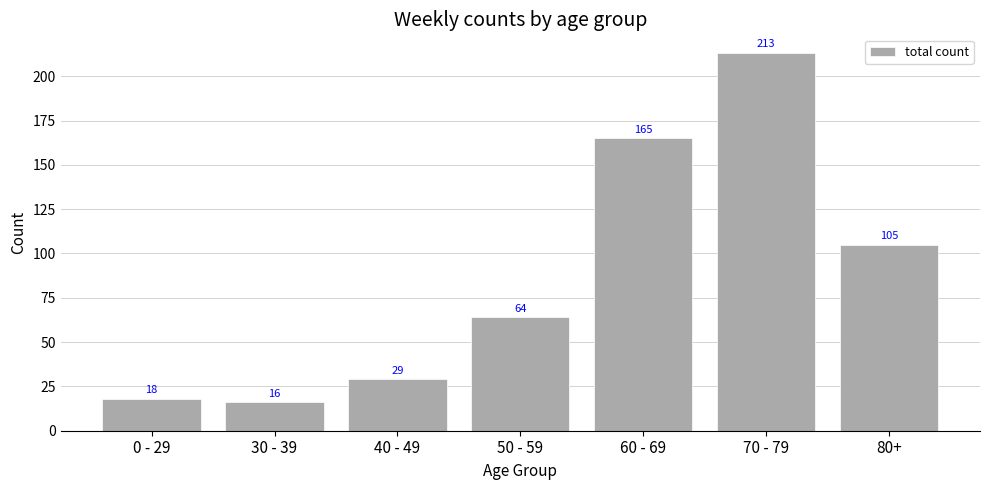

Reading left to right, what are all the values shown in this chart?

0 - 29=18	30 - 39=16	40 - 49=29	50 - 59=64	60 - 69=165	70 - 79=213	80+=105